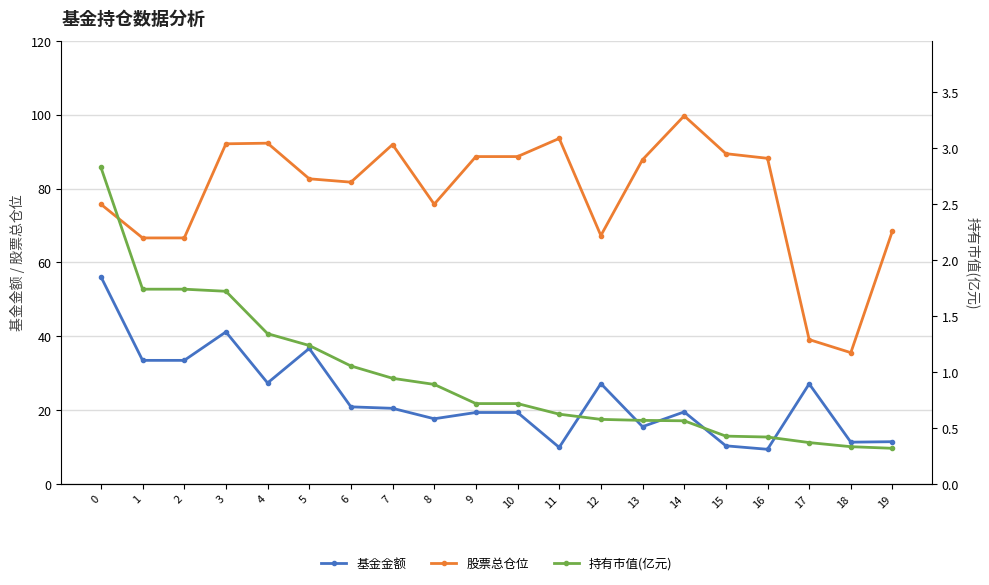

At how many categories does at least one series exceed 75?

14